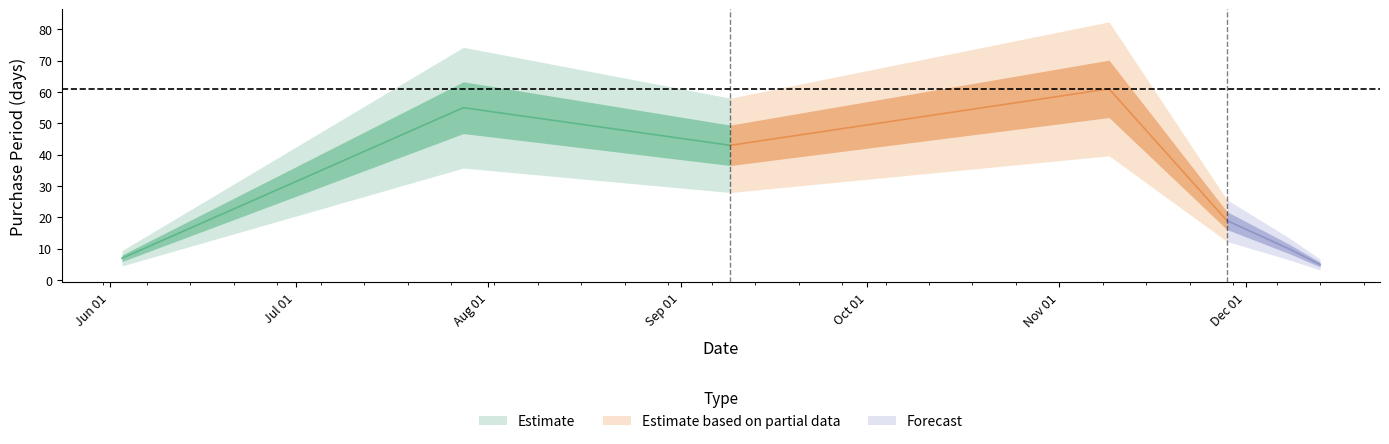

Between 2016-07-28 and 2016-11-09, which is larger?

2016-11-09